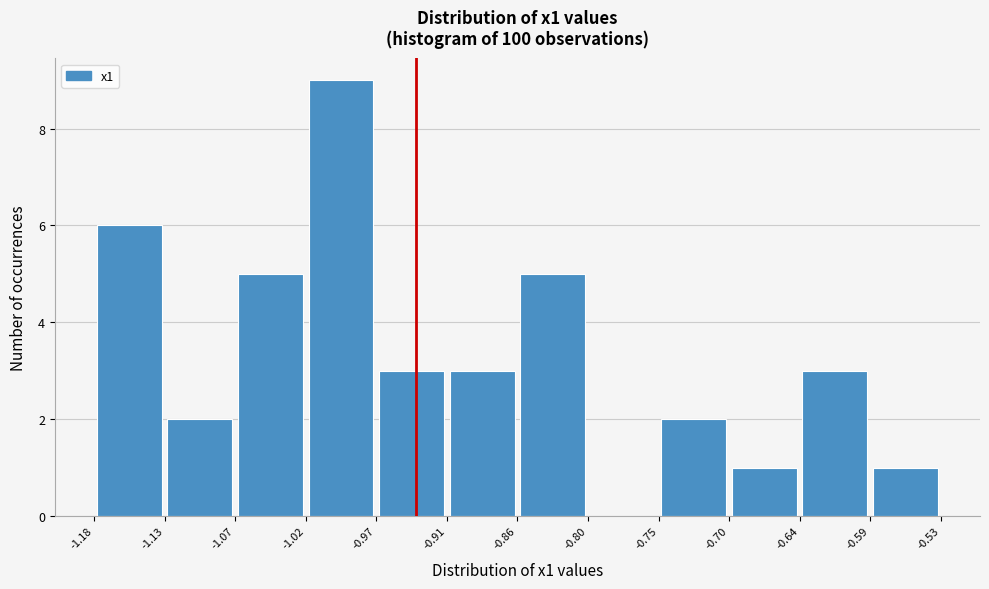

Over which range of the x-axis is the bar tallest?

-1.02 to -0.97